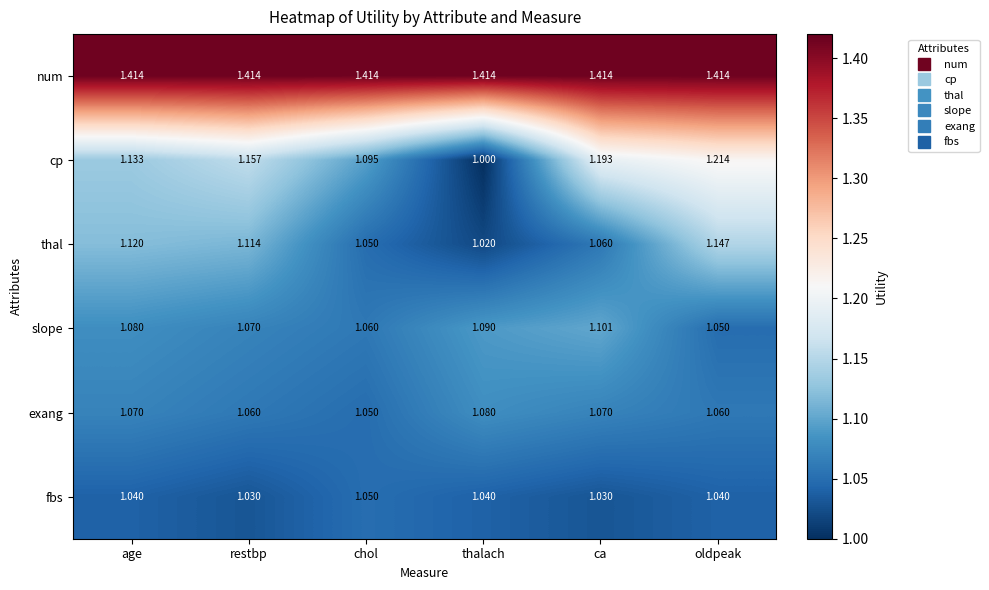

At ca, list the series in order from largest to smallest.

num, cp, slope, exang, thal, fbs